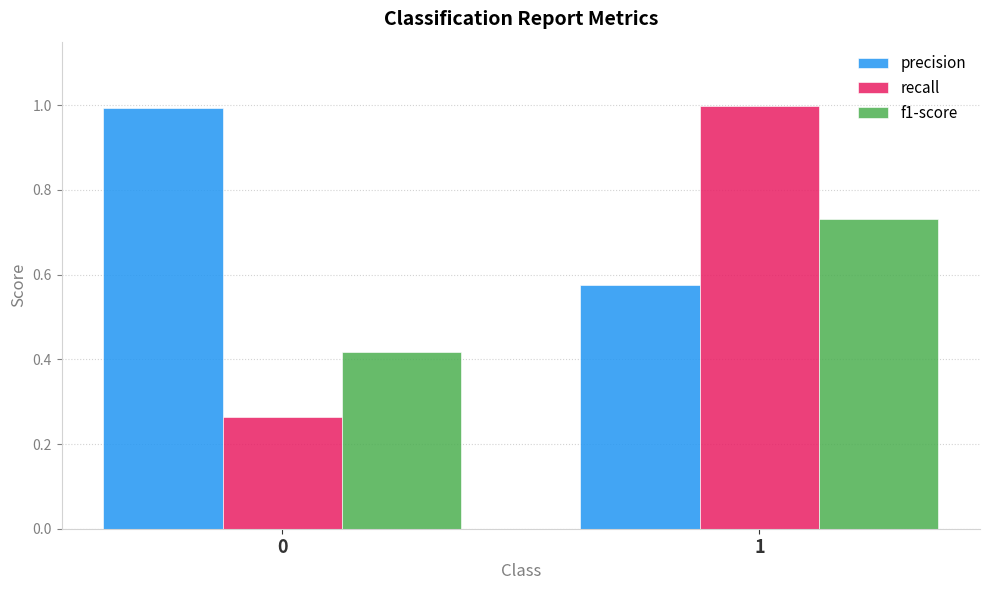

What is the total value across all series at 0?

1.7